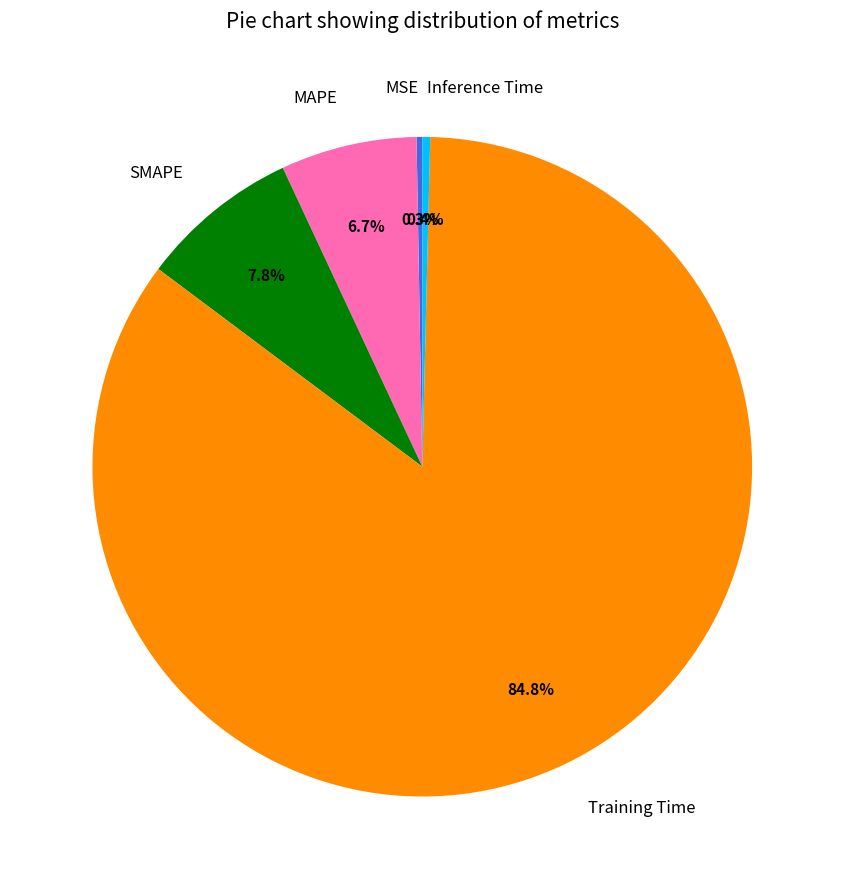

Does any single category account for the majority?

Yes